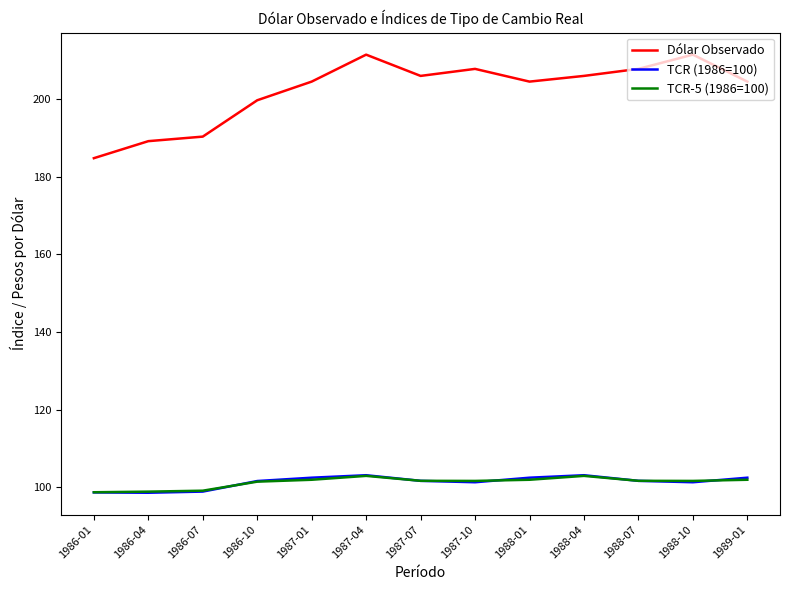

What position from the right is 1986-01?

13